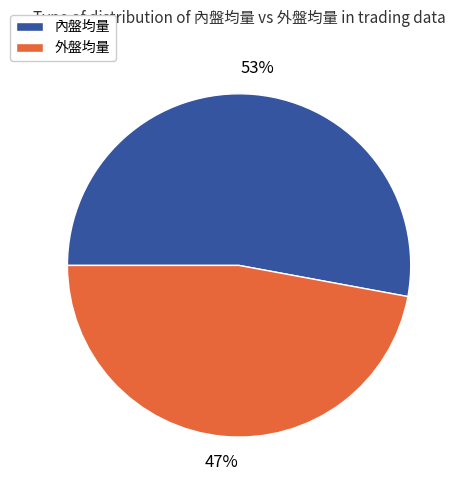

True or false: 內盤均量 accounts for 53% of the total.

True